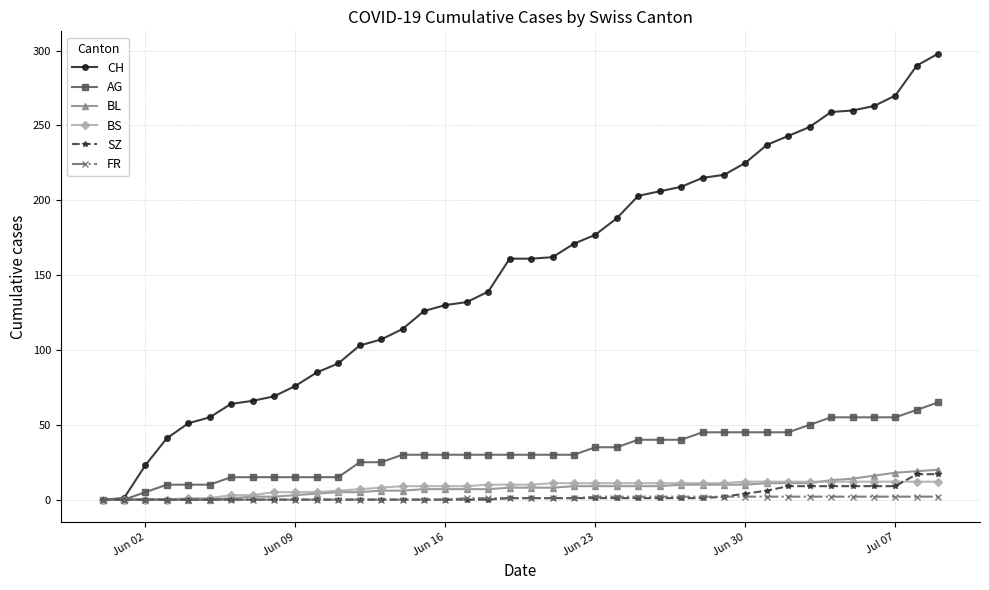

How many lines are shown in the chart?

6